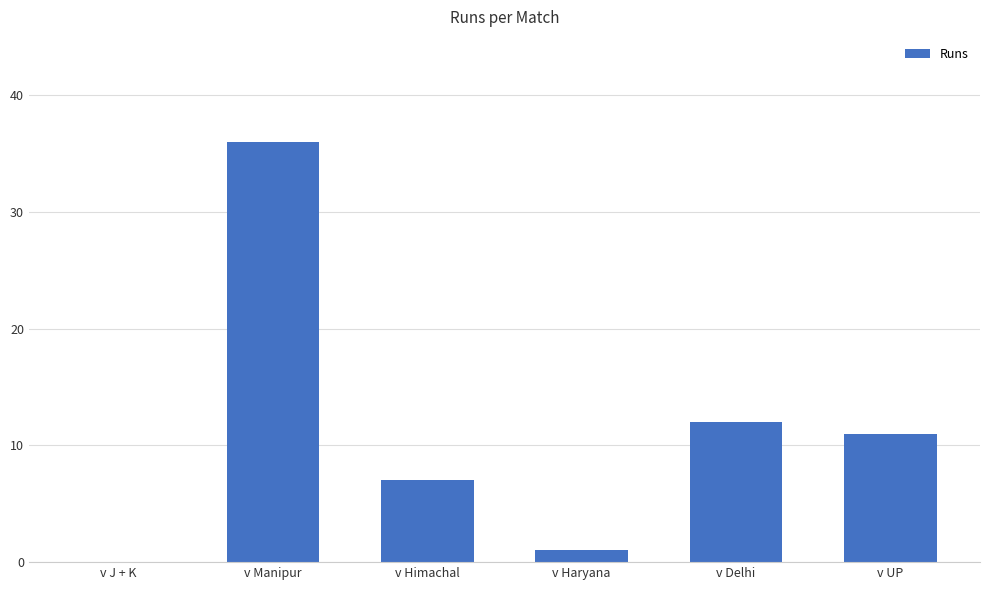

Where is the data nearest to the value 18?

v Delhi